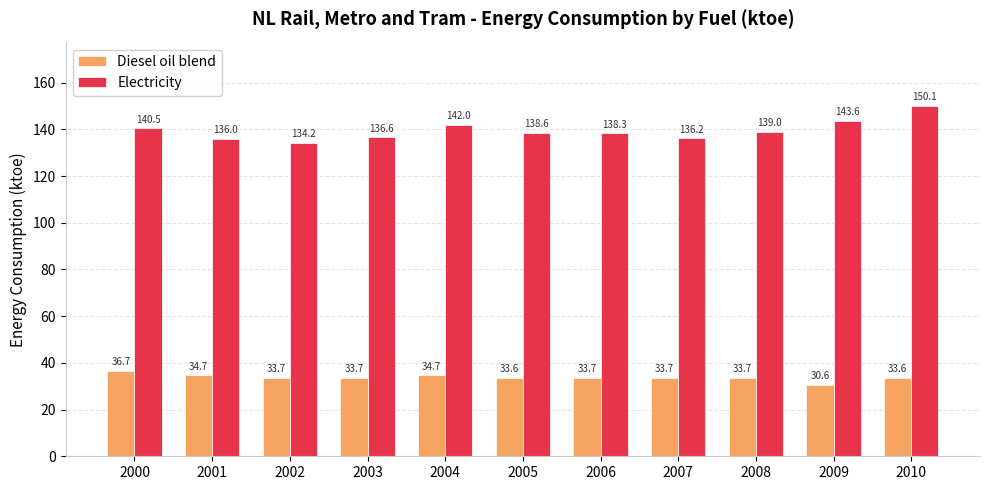

Are the bars grouped side by side (vs. stacked)?

Yes